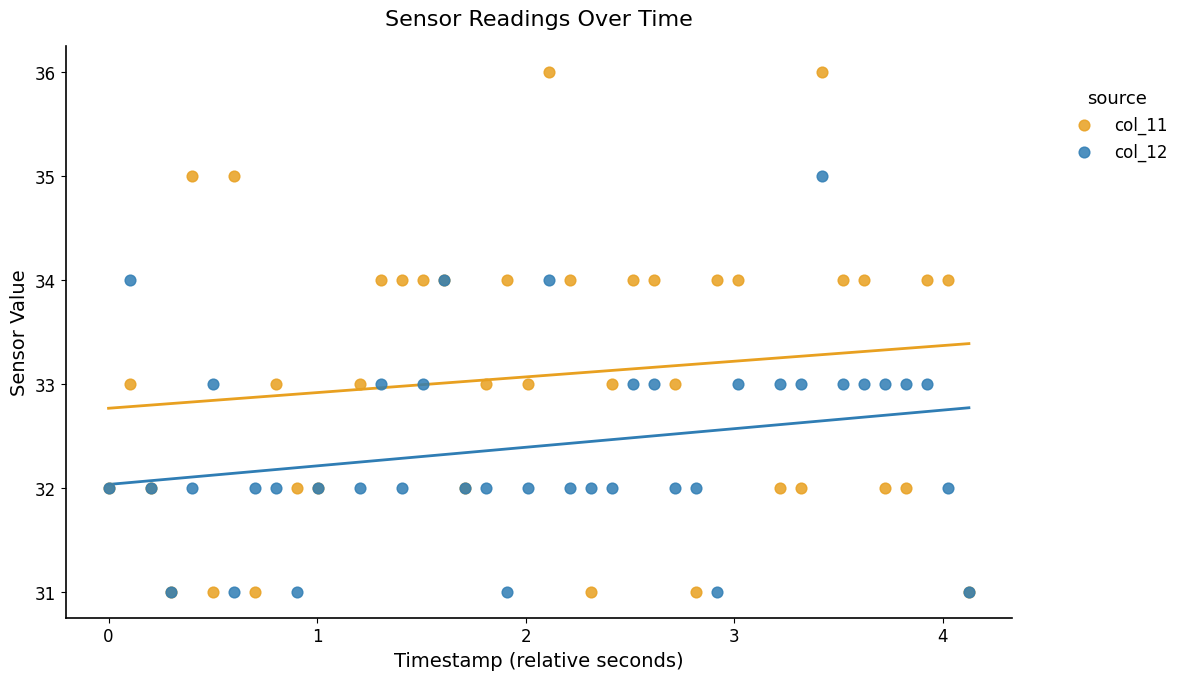

What are all the series names shown in the legend?

col_11, col_12